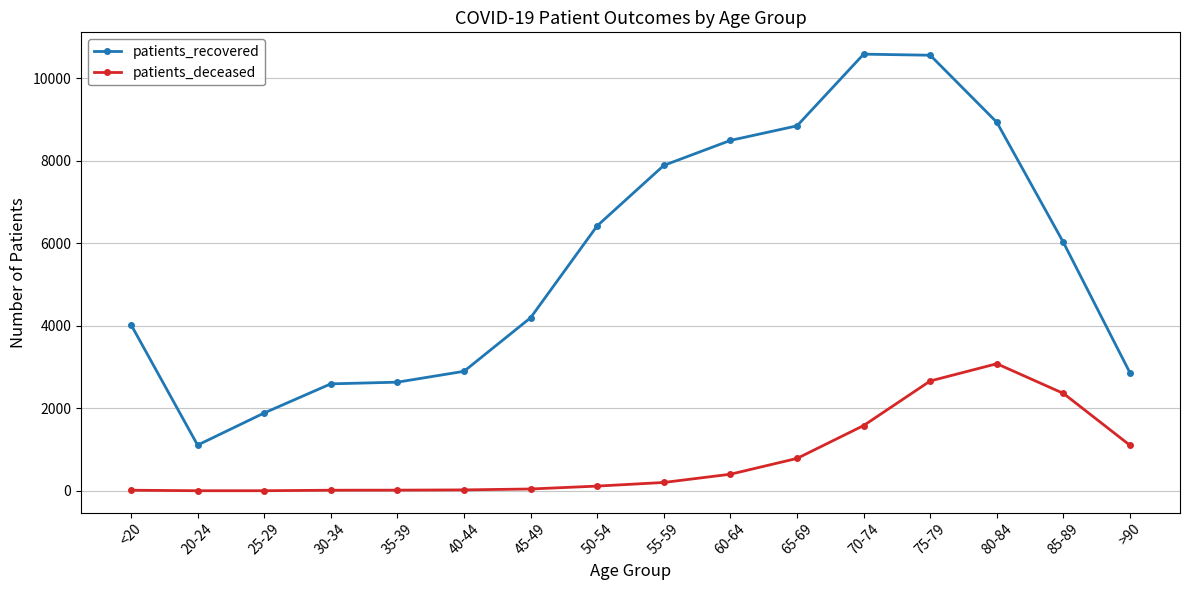

True or false: patients_recovered and patients_deceased intersect in this chart.

False